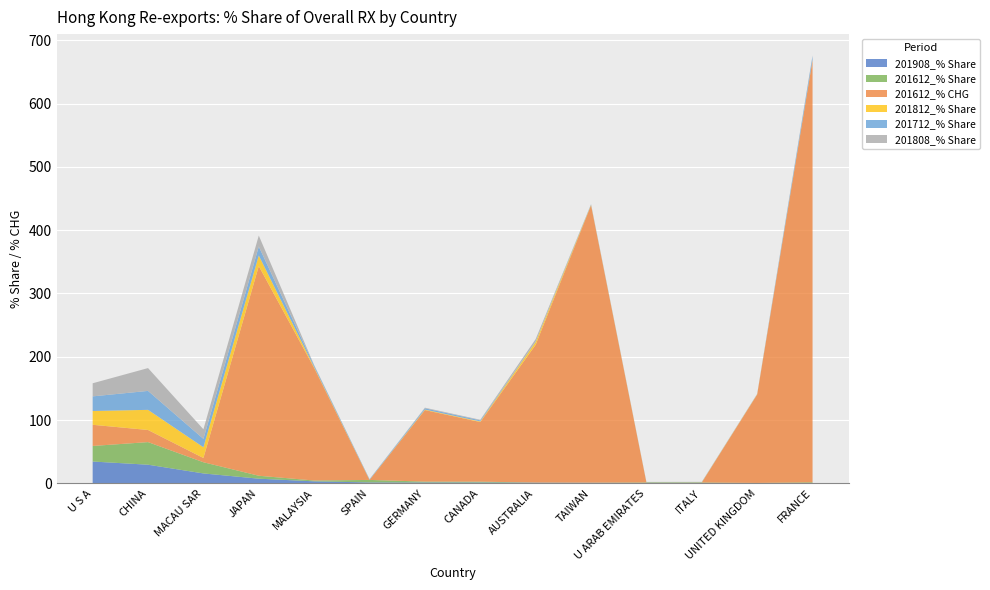

Reading left to right, what are all the values shown in this chart?

201908_% Share: U S A=34.4	CHINA=29.4	MACAU SAR=15.6	JAPAN=7.3	MALAYSIA=3.1	SPAIN=1.4	GERMANY=1.3	CANADA=1.3	AUSTRALIA=1.0	TAIWAN=0.8	U ARAB EMIRATES=0.6	ITALY=0.5	UNITED KINGDOM=0.5	FRANCE=0.5
201612_% Share: U S A=24.6	CHINA=35.7	MACAU SAR=17.7	JAPAN=4.7	MALAYSIA=1.3	SPAIN=4.0	GERMANY=1.4	CANADA=1.3	AUSTRALIA=0.2	TAIWAN=0.2	U ARAB EMIRATES=0.7	ITALY=0.7	UNITED KINGDOM=0.1	FRANCE=1.1
201612_% CHG: U S A=33.5	CHINA=19.2	MACAU SAR=6.7	JAPAN=331.3	MALAYSIA=177.9	SPAIN=-66.8	GERMANY=113.0	CANADA=94.3	AUSTRALIA=217.6	TAIWAN=438.3	U ARAB EMIRATES=-33.0	ITALY=-40.8	UNITED KINGDOM=139.7	FRANCE=667.0
201812_% Share: U S A=21.8	CHINA=31.8	MACAU SAR=17.0	JAPAN=16.8	MALAYSIA=1.2	SPAIN=0.2	GERMANY=0.8	CANADA=0.9	AUSTRALIA=4.4	TAIWAN=0.6	U ARAB EMIRATES=0.3	ITALY=0.3	UNITED KINGDOM=0.4	FRANCE=0.6
201712_% Share: U S A=23.1	CHINA=29.9	MACAU SAR=13.3	JAPAN=14.1	MALAYSIA=2.6	SPAIN=0.9	GERMANY=2.1	CANADA=1.8	AUSTRALIA=0.5	TAIWAN=0.9	U ARAB EMIRATES=0.4	ITALY=0.3	UNITED KINGDOM=0.2	FRANCE=6.0
201808_% Share: U S A=20.7	CHINA=36.1	MACAU SAR=15.1	JAPAN=17.4	MALAYSIA=0.7	SPAIN=0.1	GERMANY=0.9	CANADA=0.9	AUSTRALIA=4.1	TAIWAN=0.1	U ARAB EMIRATES=0.3	ITALY=0.4	UNITED KINGDOM=0.4	FRANCE=0.8